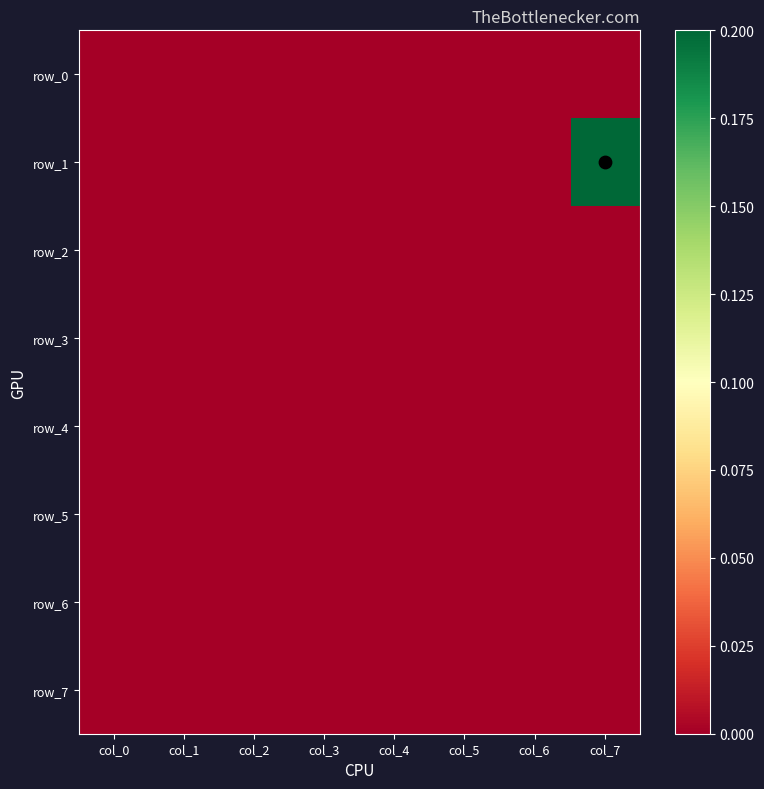

At how many categories does at least one series exceed 0?

1